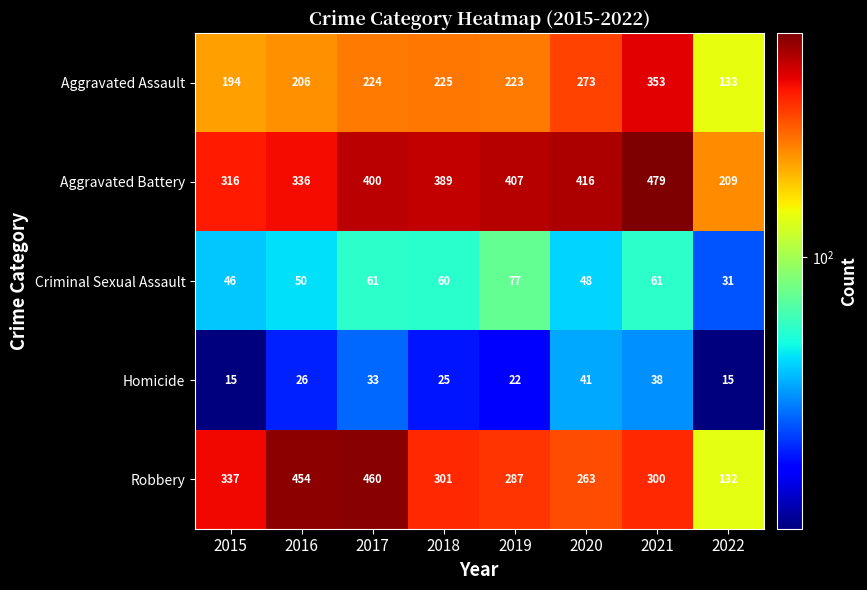

Rank the series at 2017 from lowest to highest value.

Homicide, Criminal Sexual Assault, Aggravated Assault, Aggravated Battery, Robbery